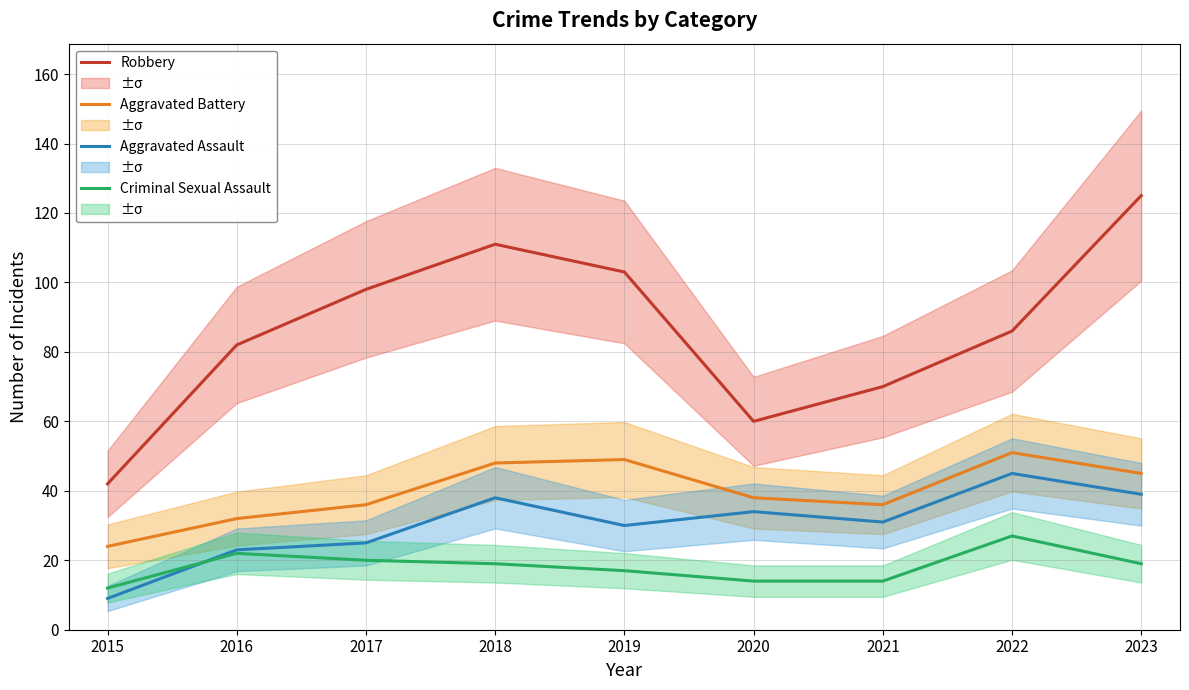

Reading left to right, list all the values displayed in this chart.

Robbery: 2015=42	2016=82	2017=98	2018=111	2019=103	2020=60	2021=70	2022=86	2023=125
Aggravated Battery: 2015=24	2016=32	2017=36	2018=48	2019=49	2020=38	2021=36	2022=51	2023=45
Aggravated Assault: 2015=9	2016=23	2017=25	2018=38	2019=30	2020=34	2021=31	2022=45	2023=39
Criminal Sexual Assault: 2015=12	2016=22	2017=20	2018=19	2019=17	2020=14	2021=14	2022=27	2023=19